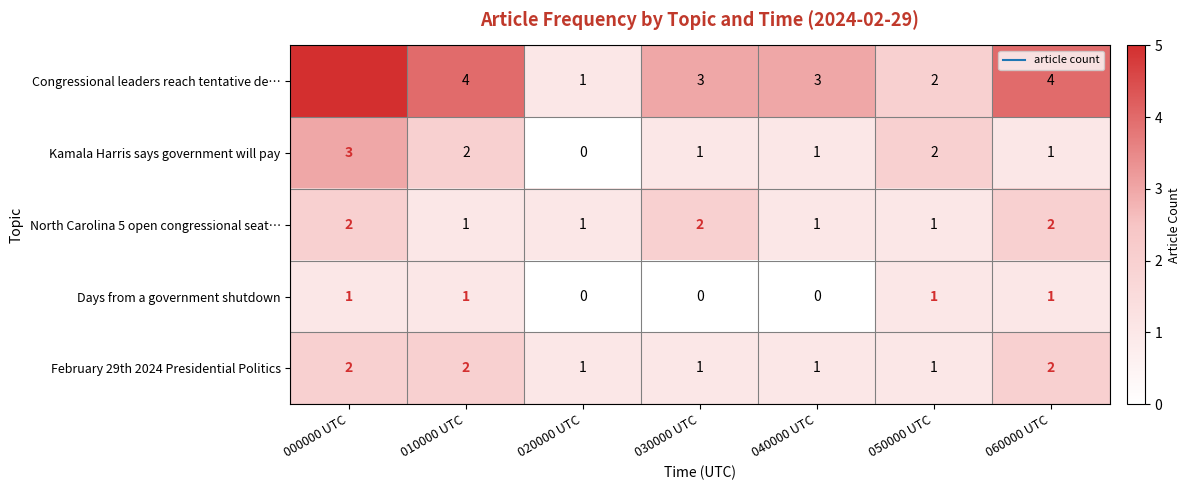

What is the sum of all North Carolina 5 open congressional seat… values?

10